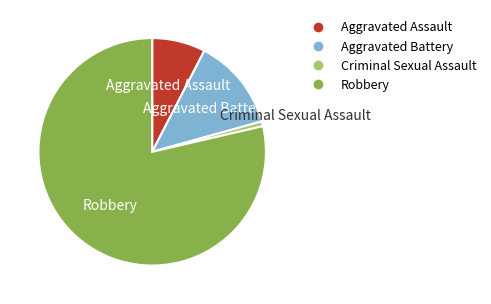

Rank the categories by value from lowest to highest.

Criminal Sexual Assault, Aggravated Assault, Aggravated Battery, Robbery